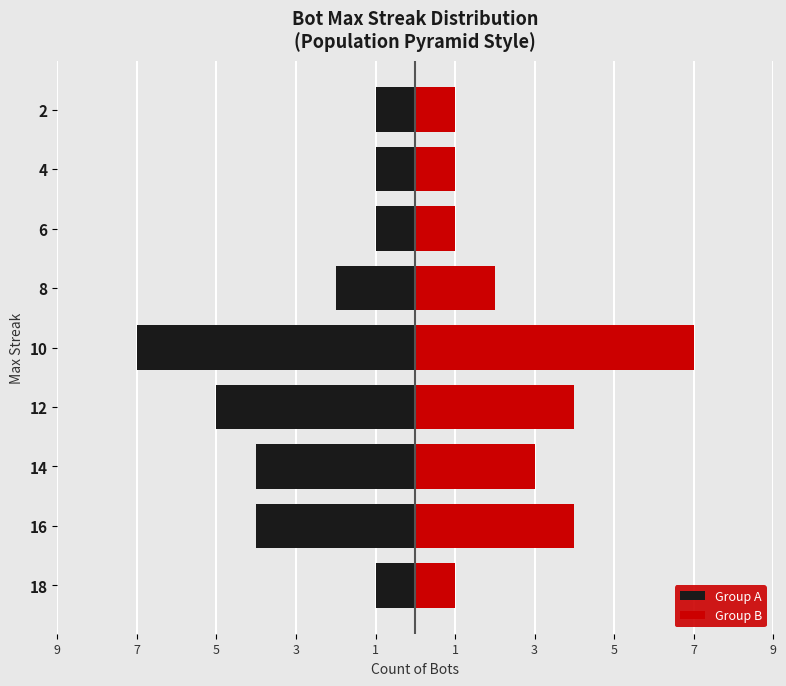

Does the chart contain any negative values?

Yes